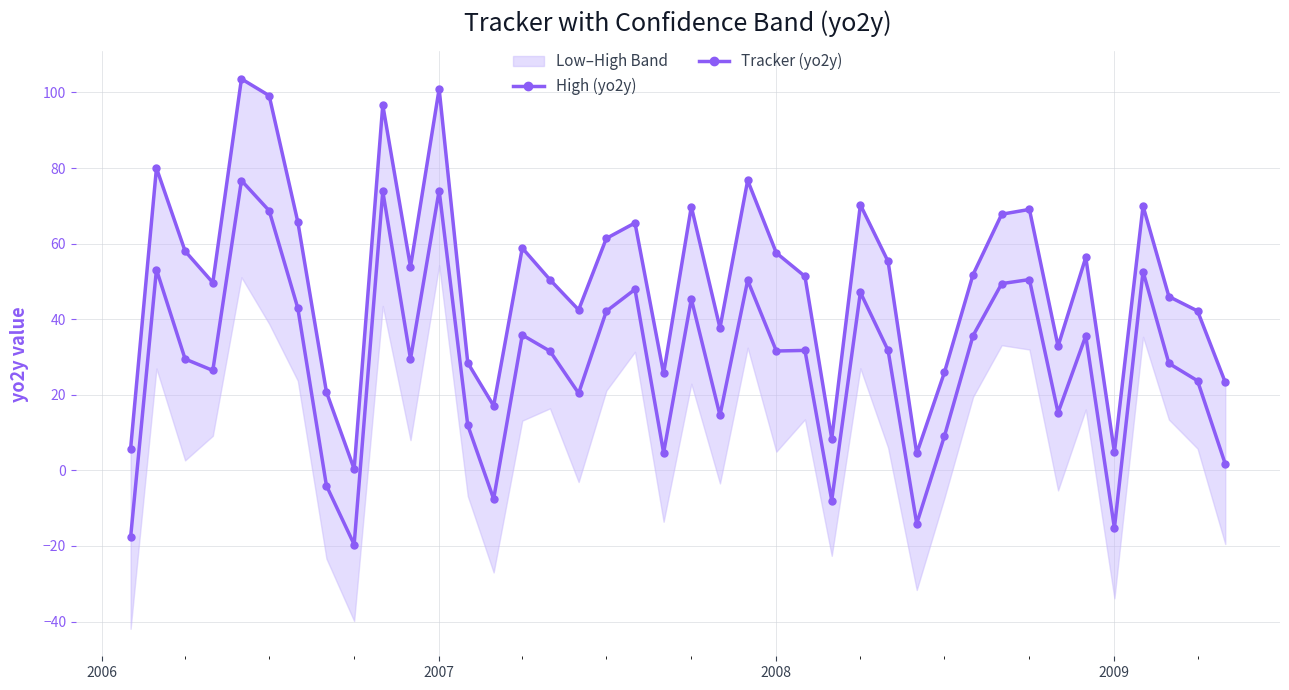

How many lines are shown in the chart?

2